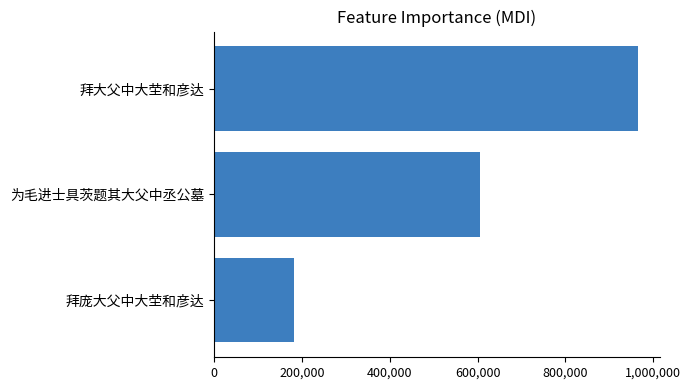

What is the change in value from 拜庞大父中大茔和彦达 to 拜大父中大茔和彦达?

+783481